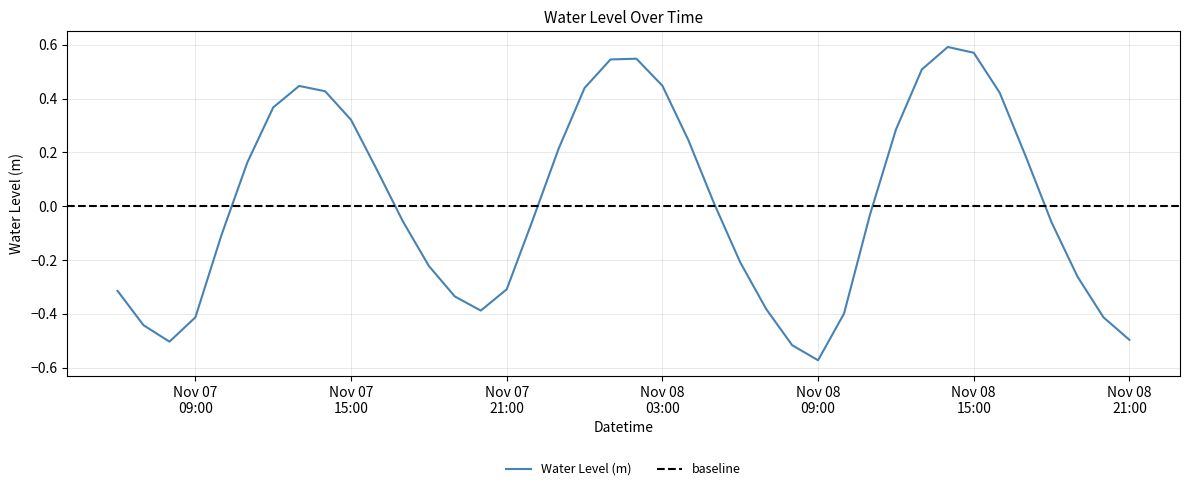

Which label corresponds to the smallest value in the chart?

Nov 08 09:00